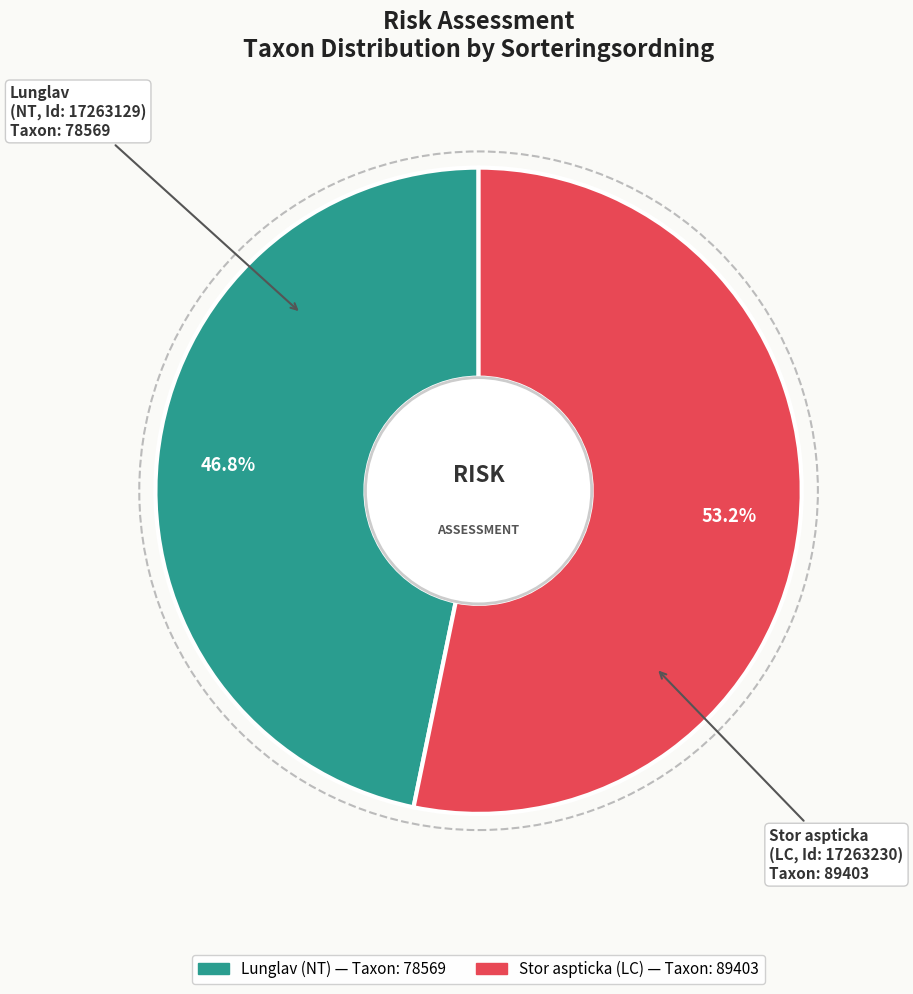

Is there any slice that represents more than half of the pie?

Yes